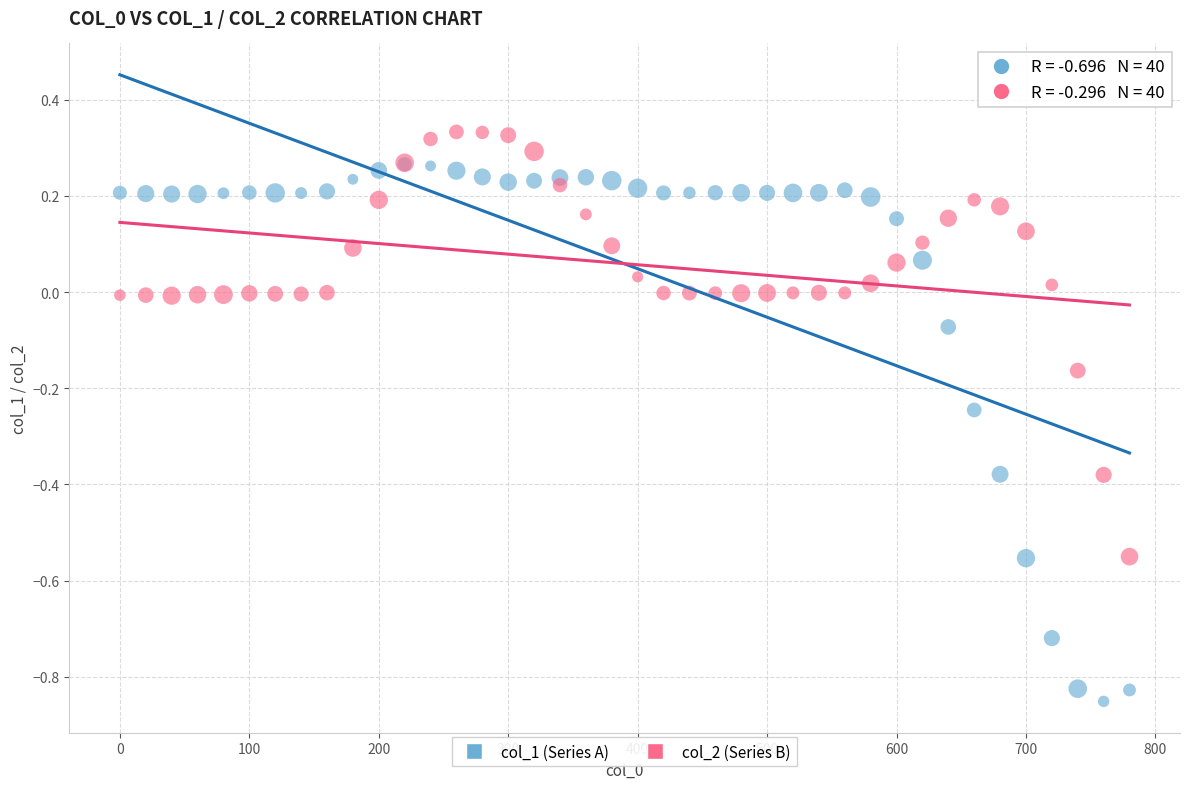

Which series has the widest spread of Y values?

col_1 (Series A)